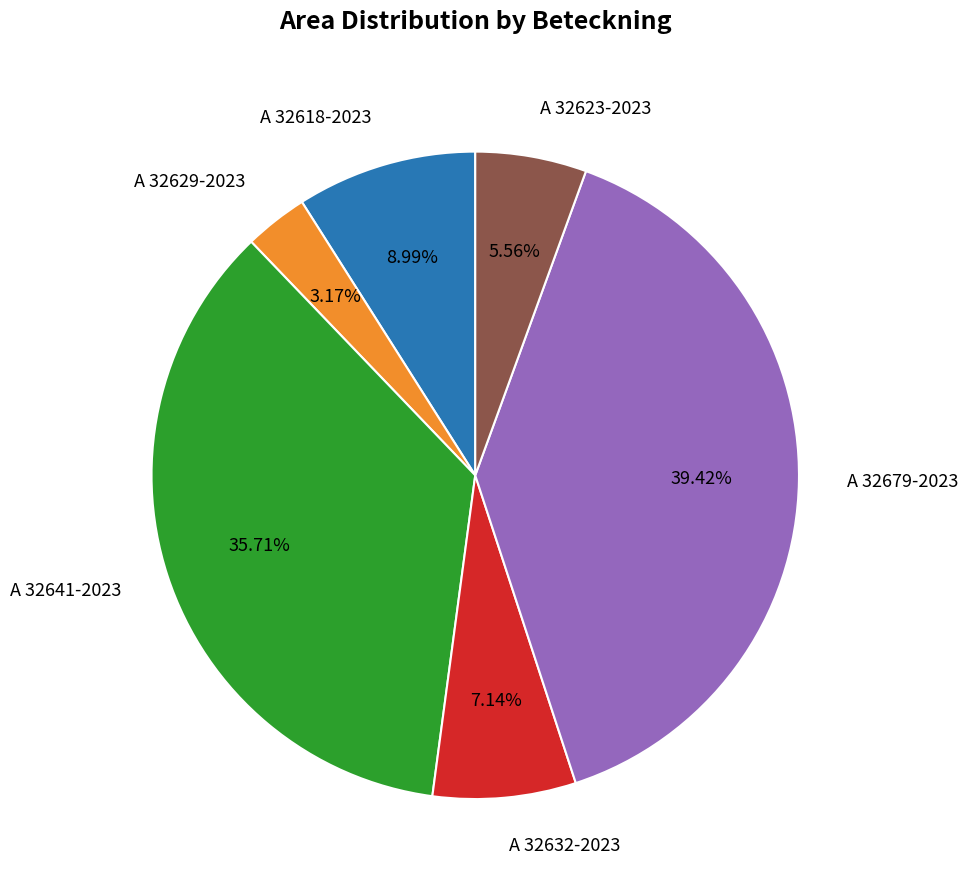

Does A 32623-2023 account for over 50% of the chart?

No